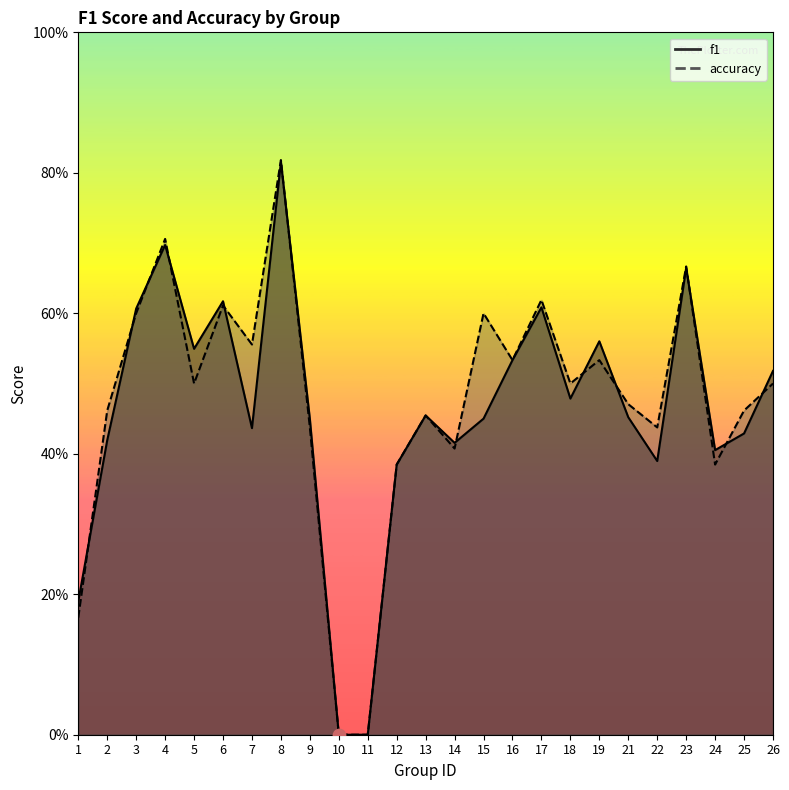

Which series has the largest total across all categories?

accuracy